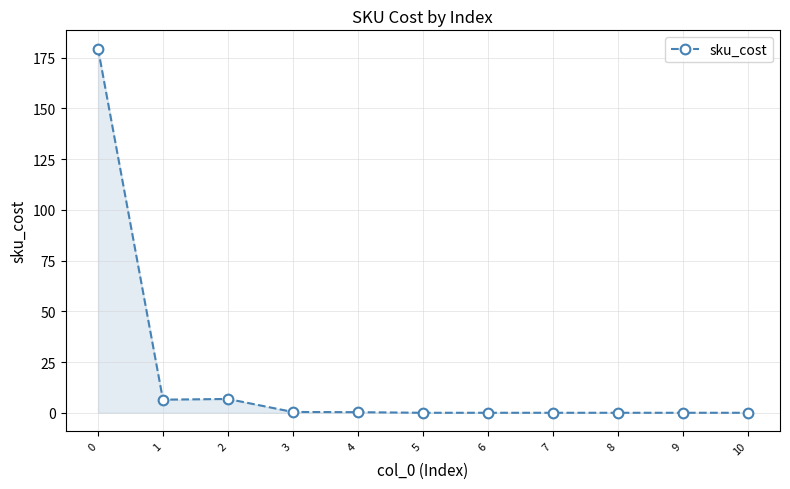

What is the greatest value displayed?

179.5